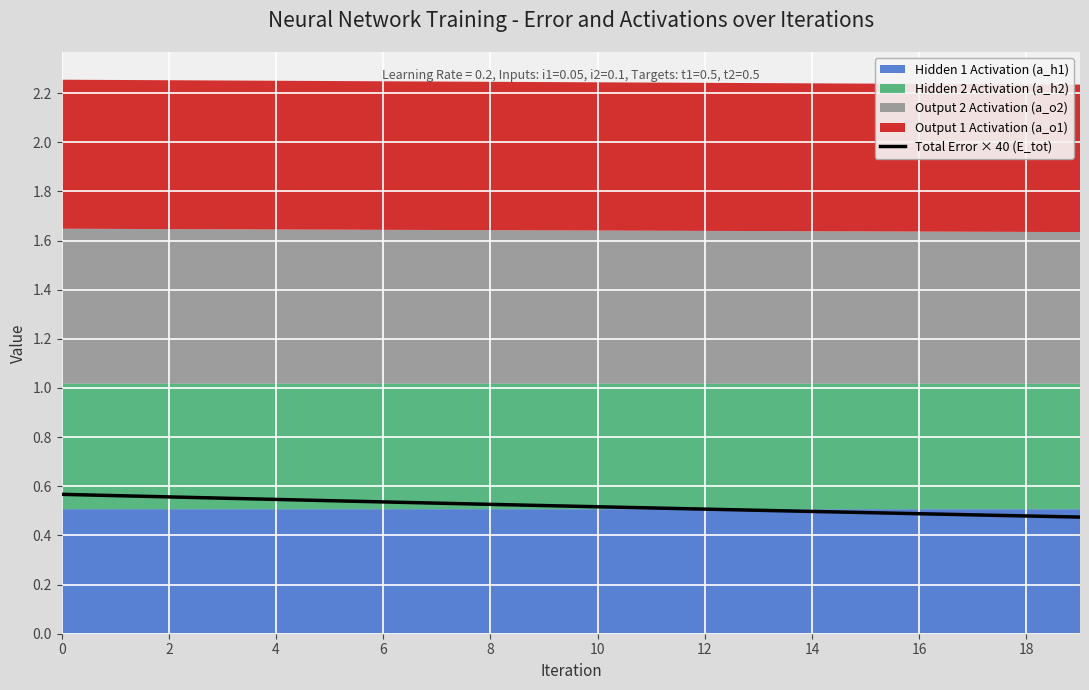

The chart shows a value of 0.7 at 18. True or false?

False